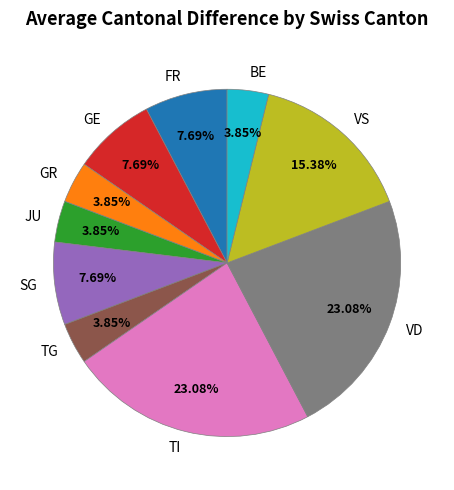

Does VS represent more than half of the total?

No